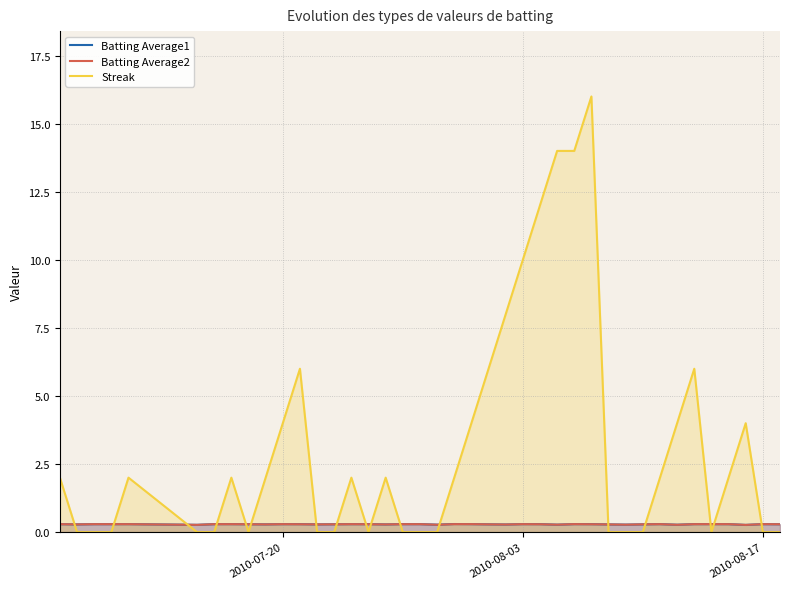

Which series has the largest total across all categories?

Streak